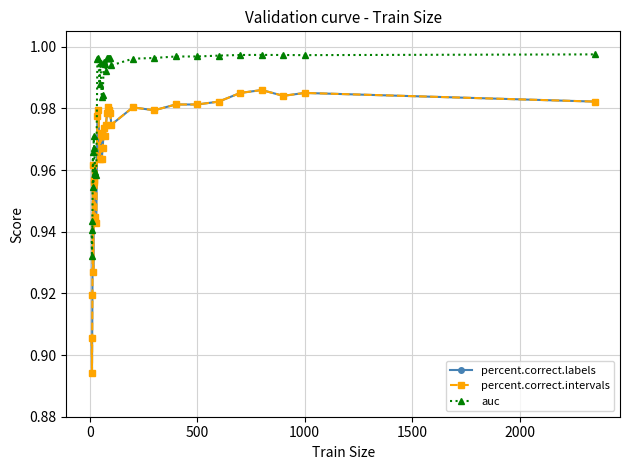

What is the sum of all auc values?

32.5